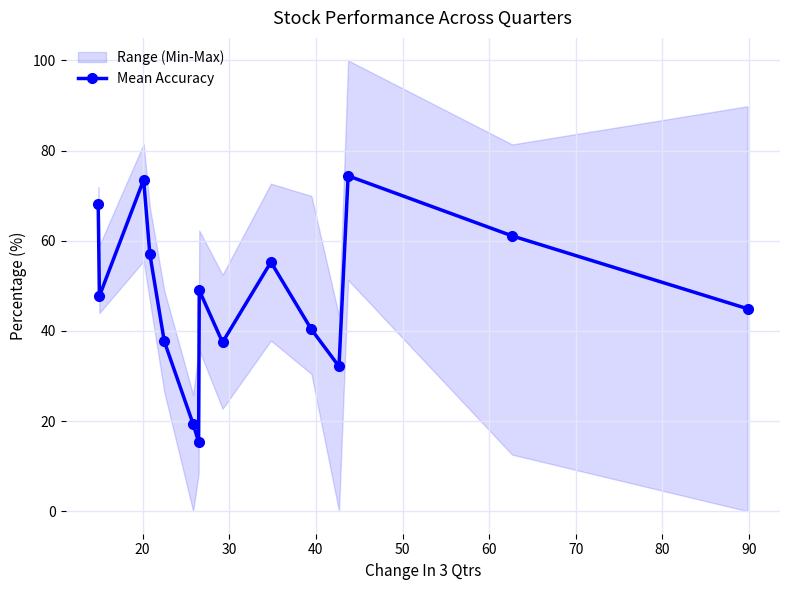

What is the sum of all values?

713.4